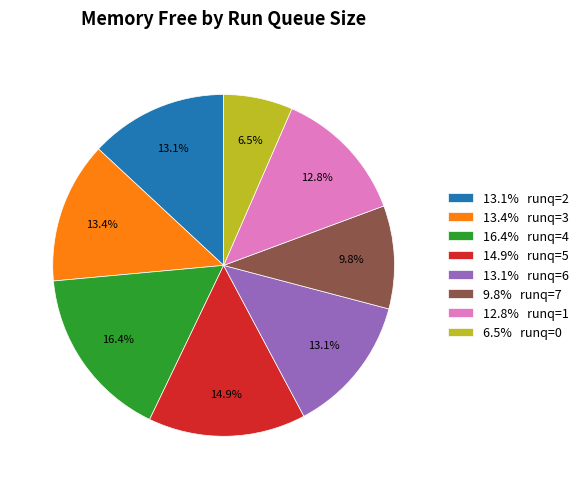

What is the ratio of the value at 9.8% runq=7 to the value at 13.1% runq=2?

0.7